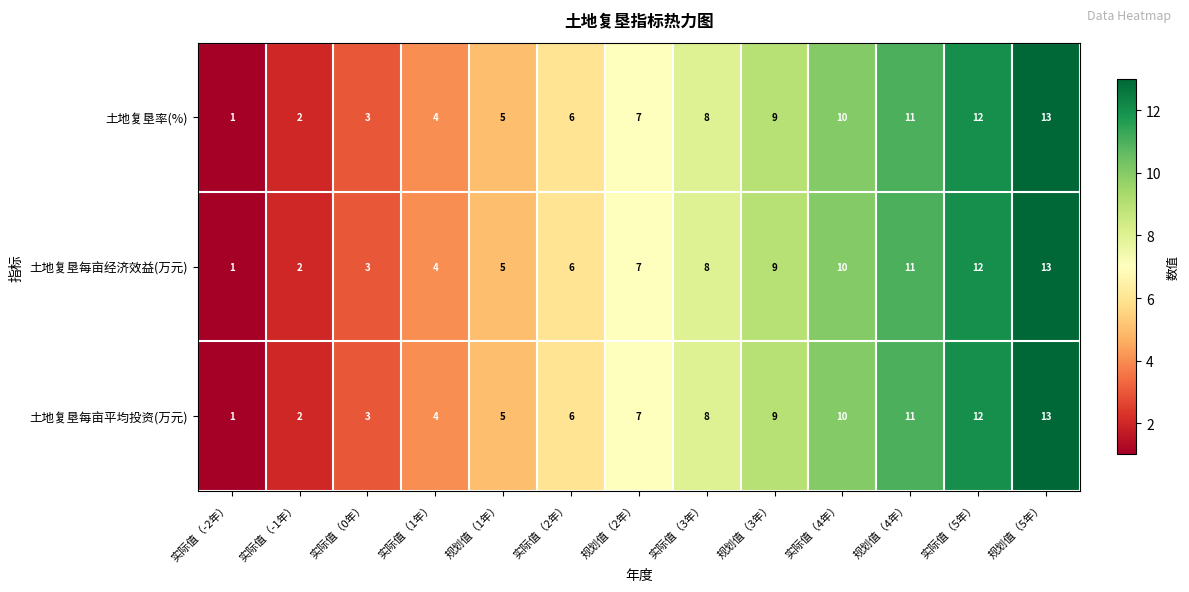

At which category is the sum across all series the highest?

规划值（5年）